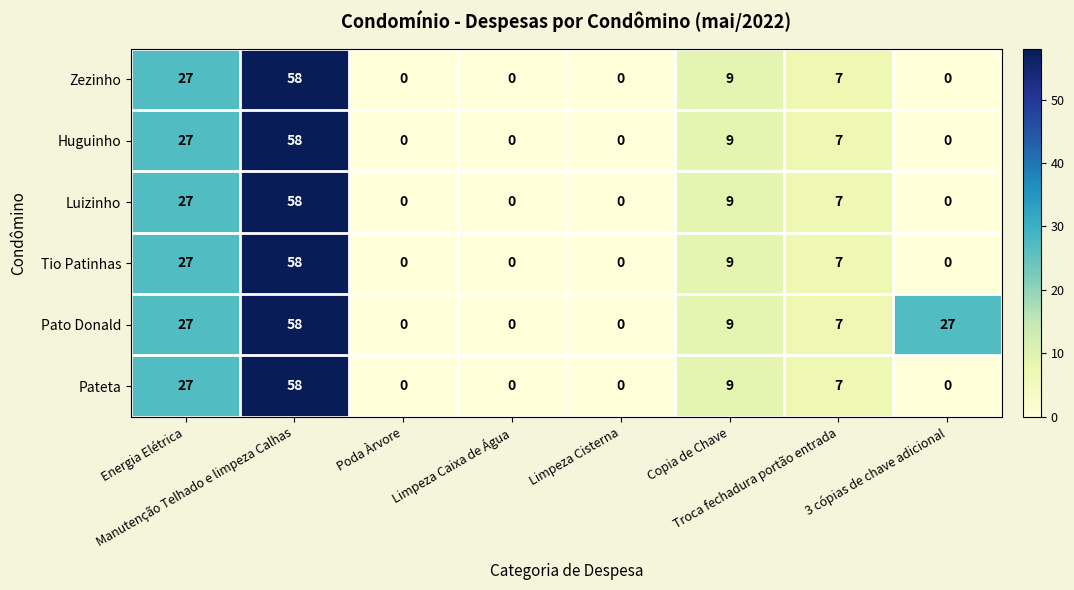

How many positive values does the Pateta series have?

4